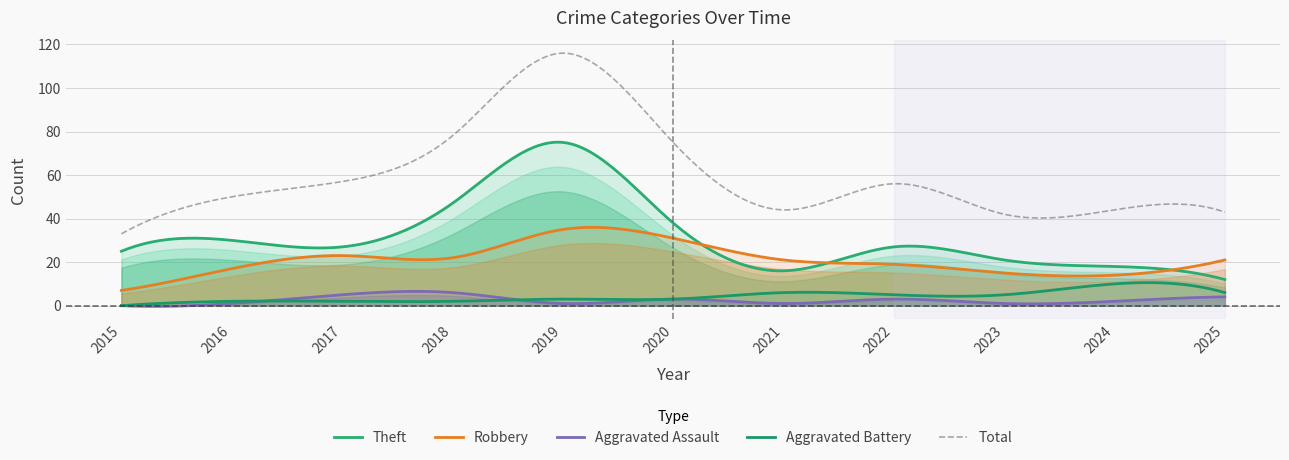

True or false: Aggravated Battery and Robbery intersect in this chart.

False